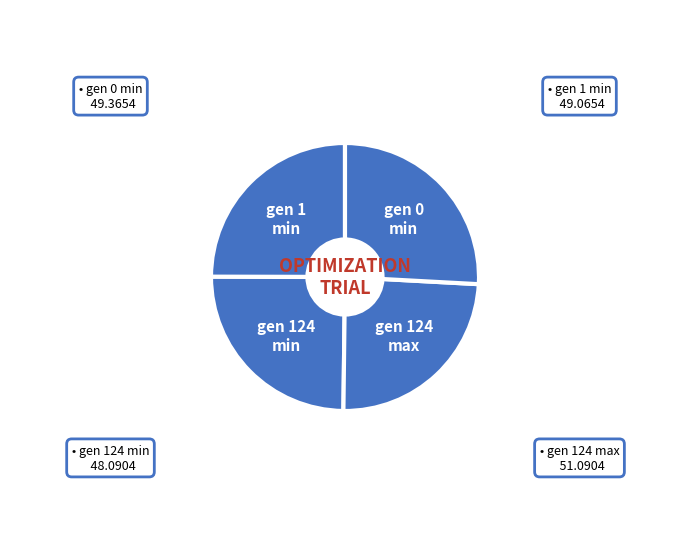

To the nearest percent, what is the difference between the largest and smallest slice percentages?

2%